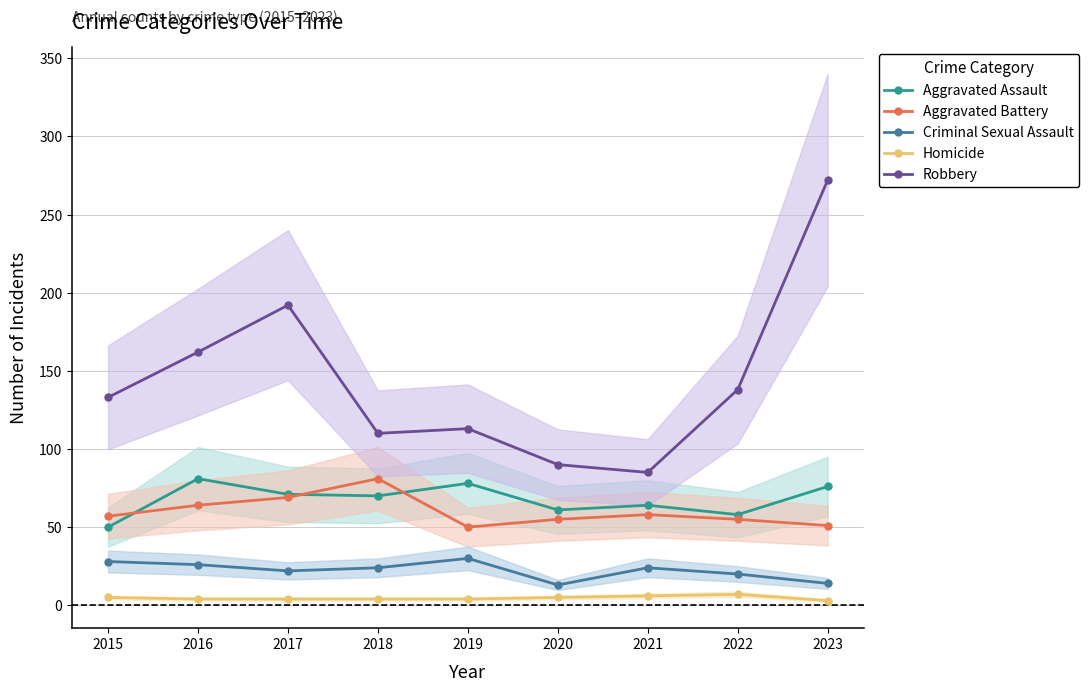

Is it true that Robbery equals 133 at 2015?

True